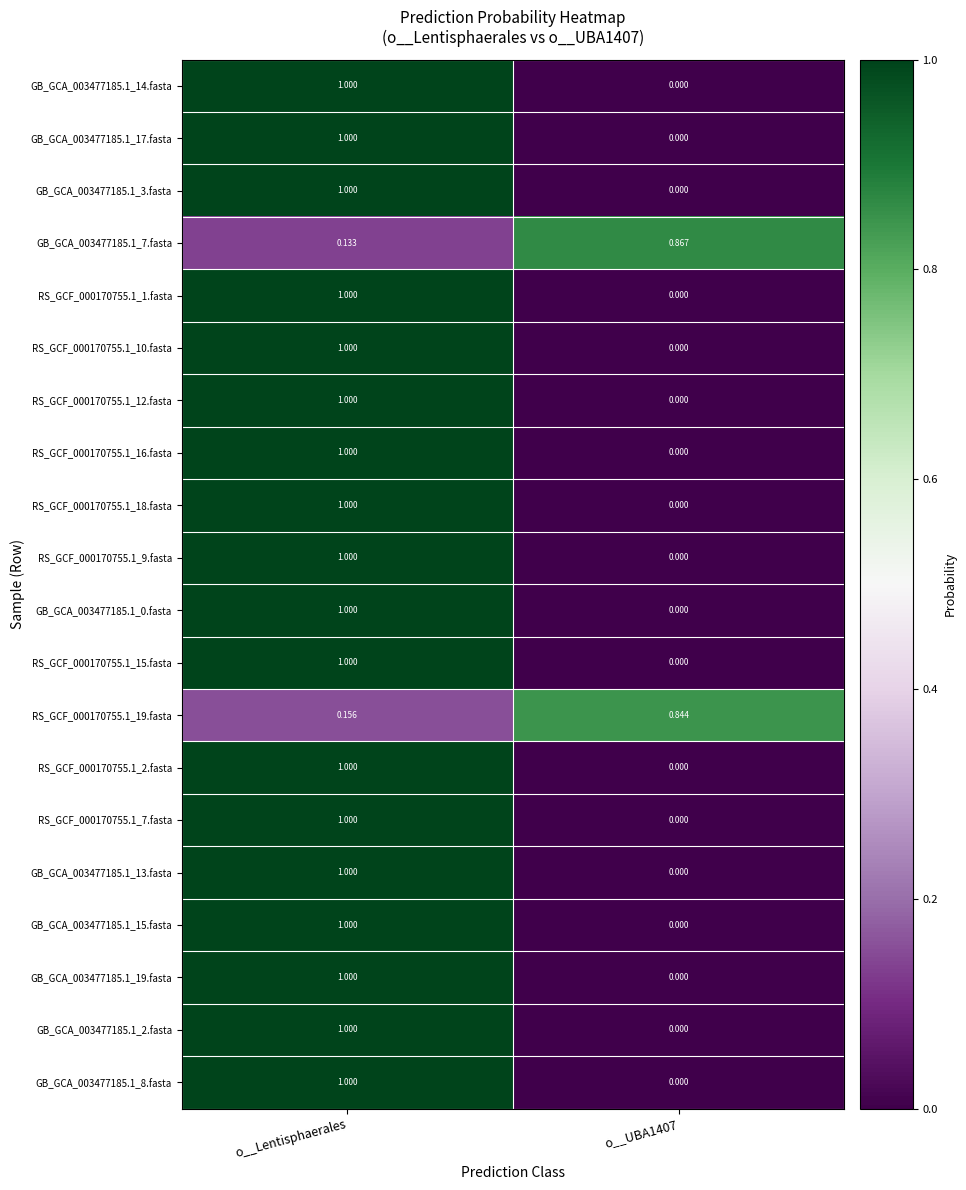

Is the value of RS_GCF_000170755.1_19.fasta at o__UBA1407 greater than the value of GB_GCA_003477185.1_17.fasta at o__UBA1407?

Yes